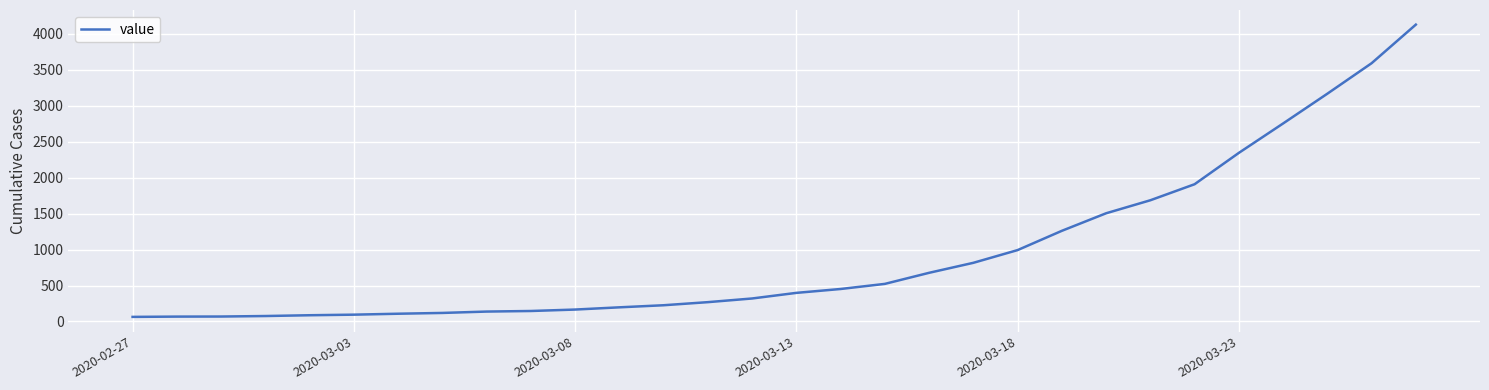

What is the average value?

945